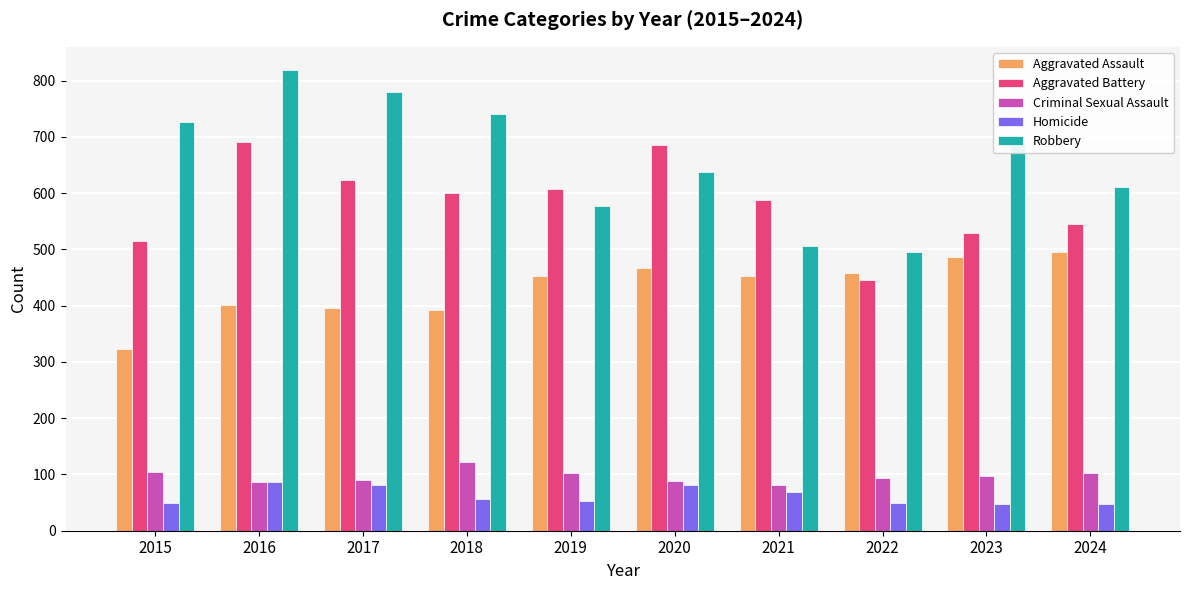

Which series has the largest total across all categories?

Robbery